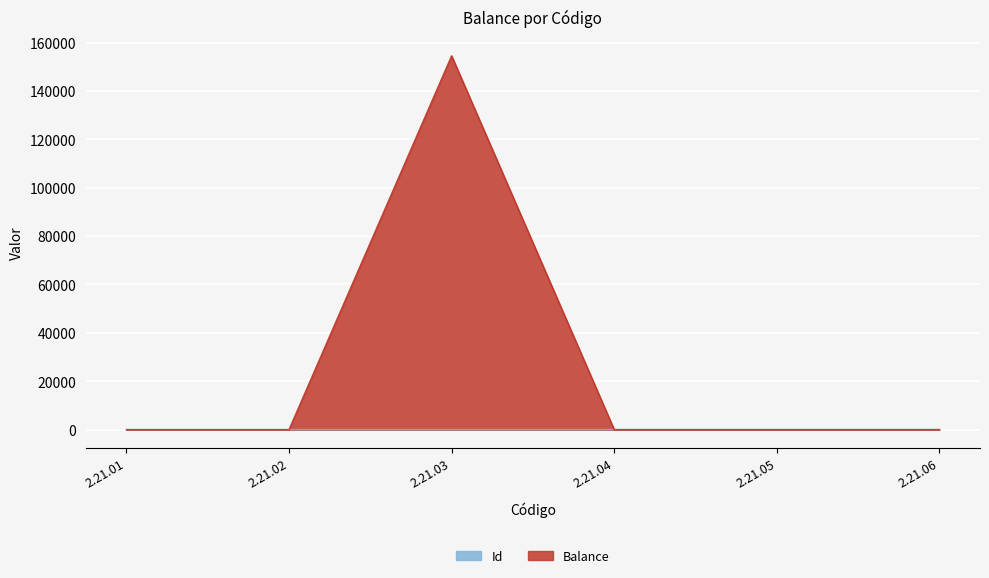

How many lines are shown in the chart?

2